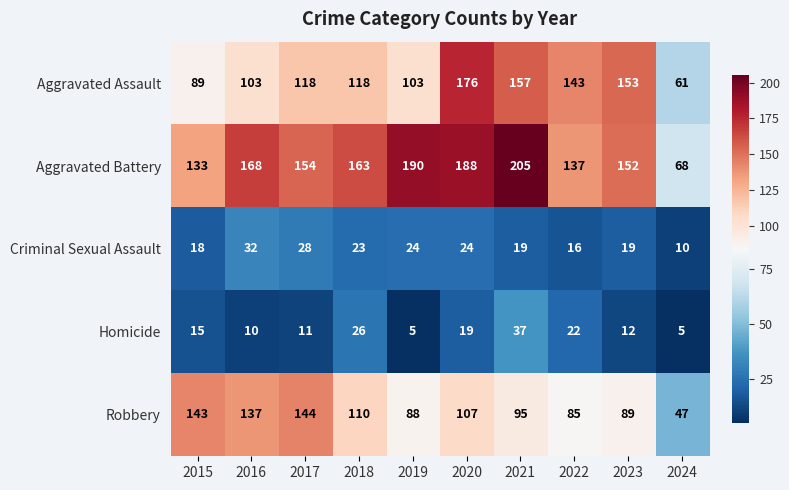

Which label corresponds to the largest value in the chart?

2021